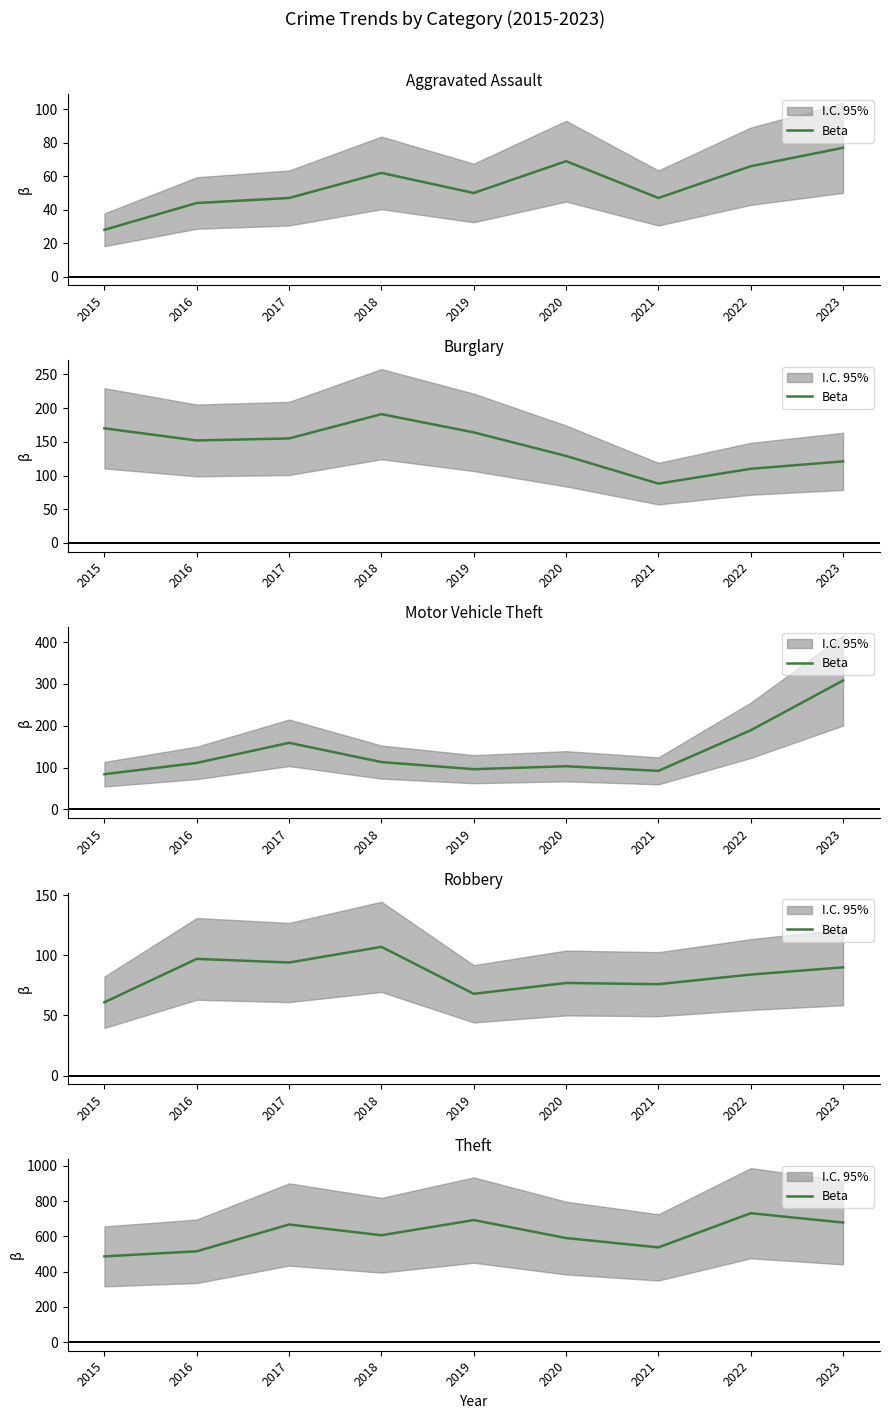

What is the average value?

611